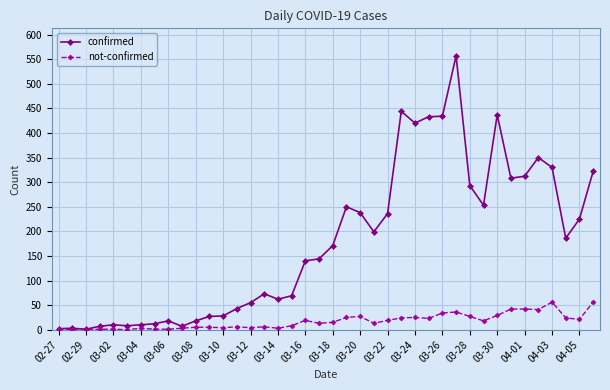

What is the difference between the second highest and minimum values in the not-confirmed series?

56